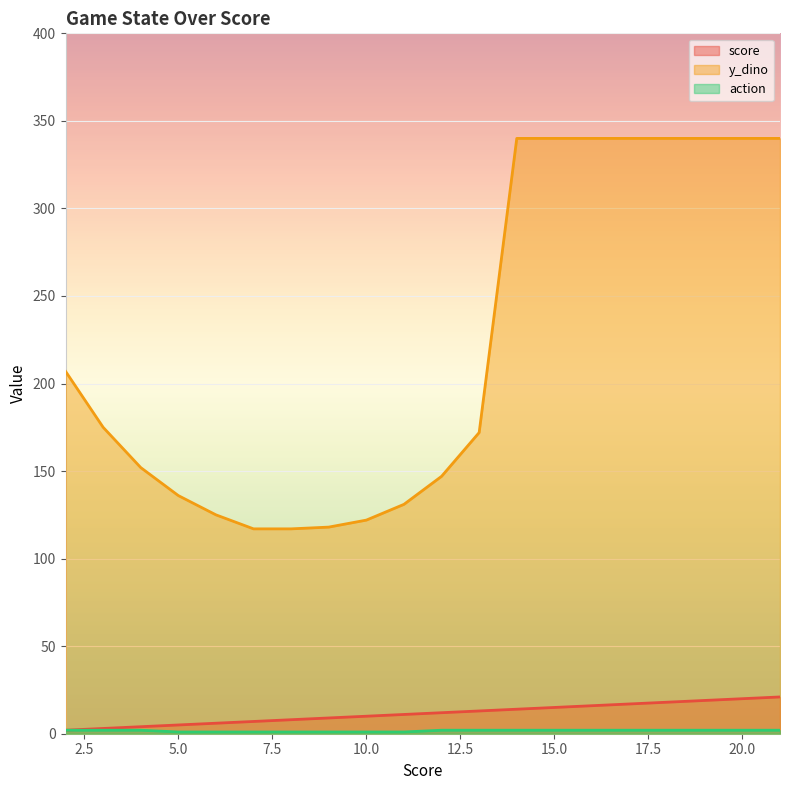

True or false: y_dino and action cross at least once.

False